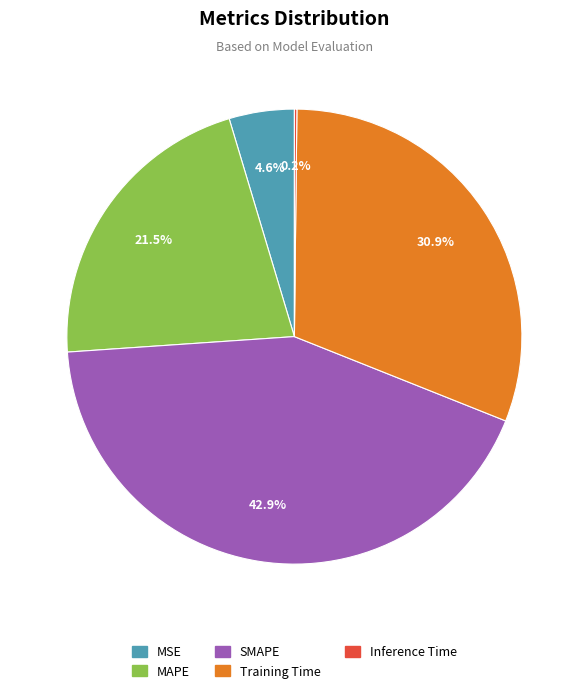

What percentage is the SMAPE slice, to the nearest percent?

43%